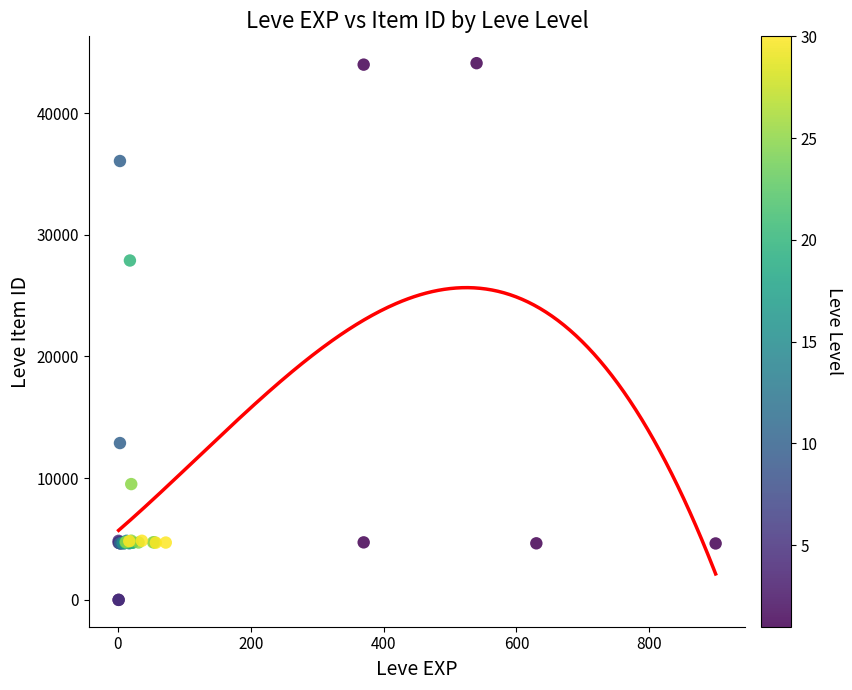

What Y value in the scatter plot is closest to 22048?

27884